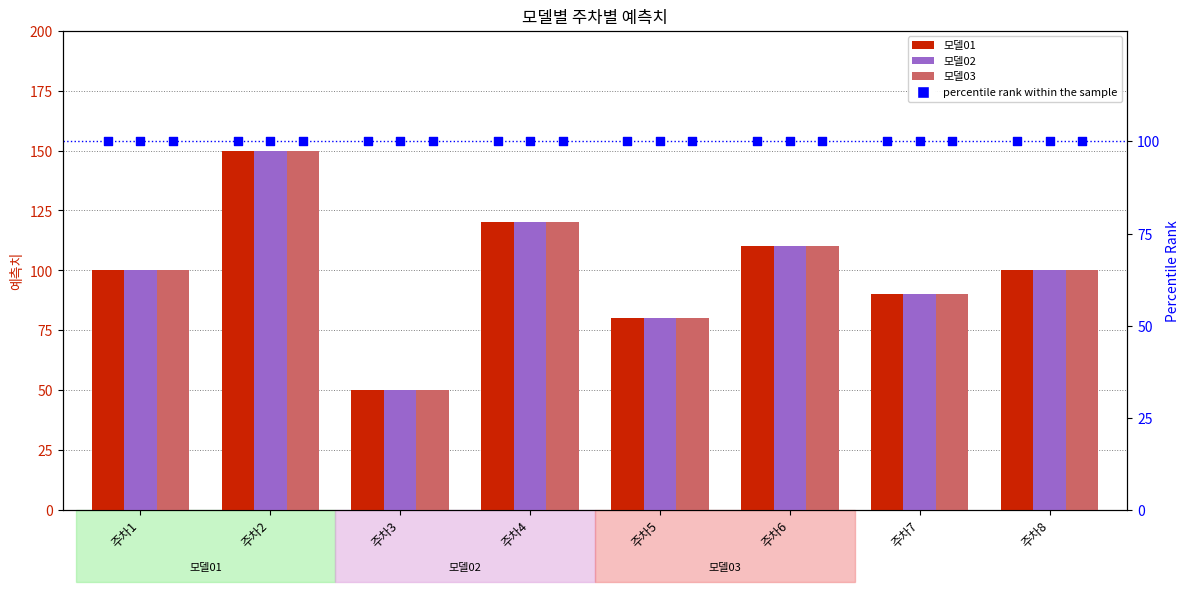

Which series contains the lowest Y value?

모델01